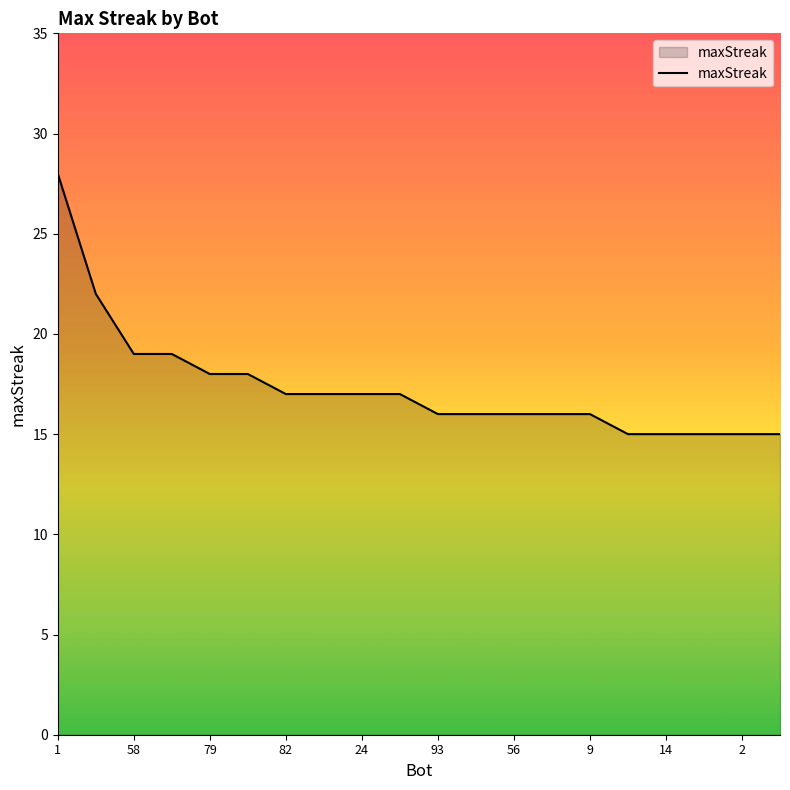

What is the greatest value displayed?

28